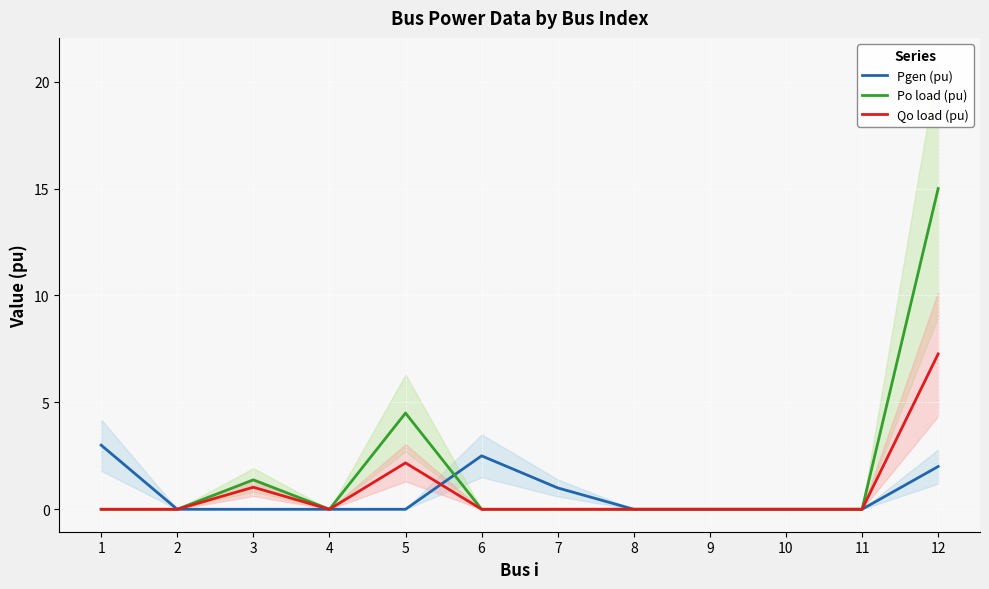

At which category does the chart reach its peak across all series?

12